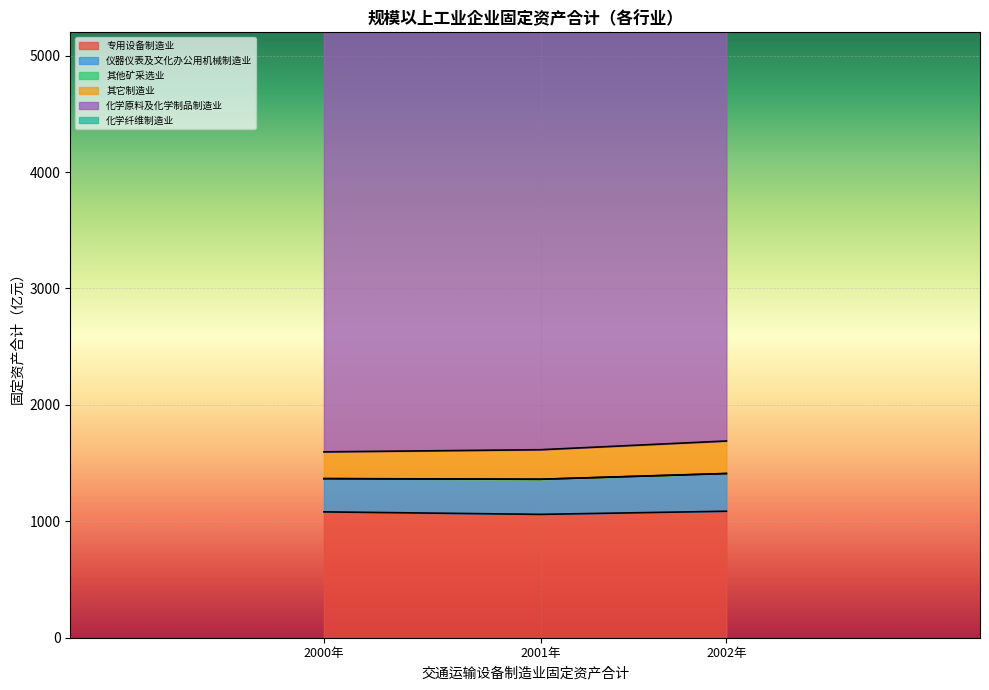

Rank the series by their maximum value, from lowest to highest.

其他矿采选业, 其它制造业, 仪器仪表及文化办公用机械制造业, 化学纤维制造业, 专用设备制造业, 化学原料及化学制品制造业